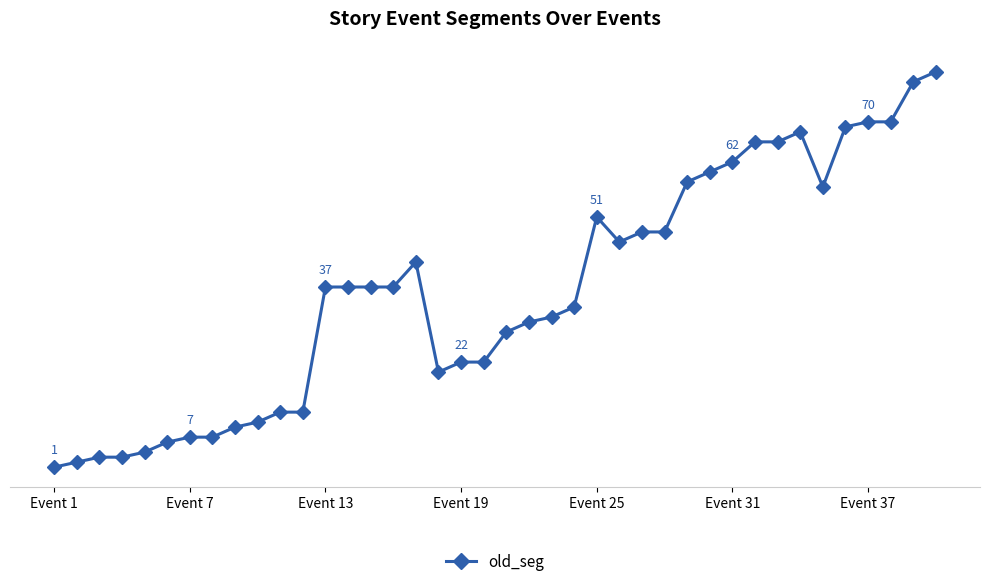

What is the value of the 14th point from the left?

37